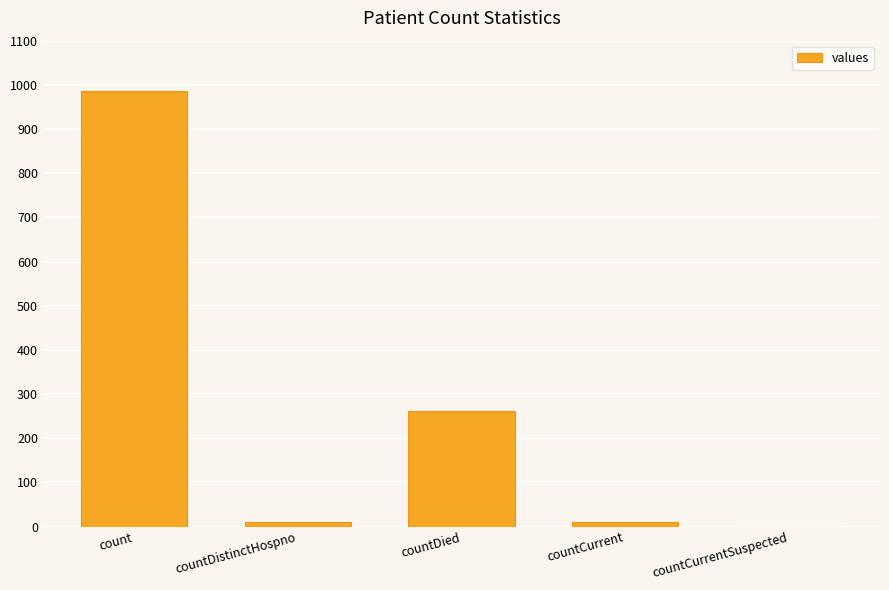

What is the change in value from count to countDistinctHospno?

-975